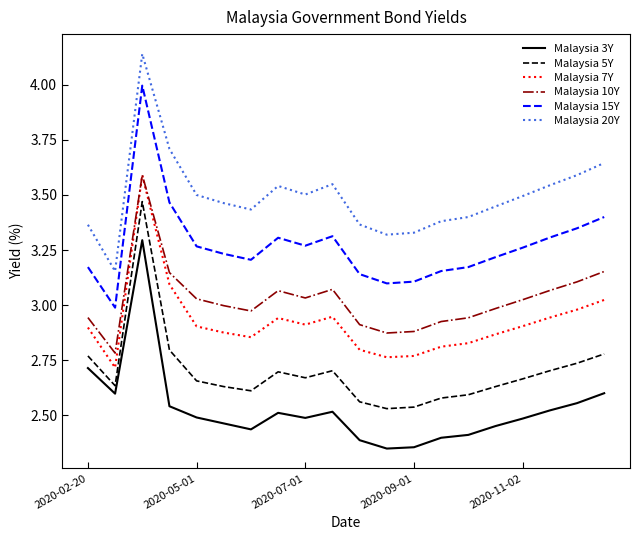

Count the number of data series in this chart.

6